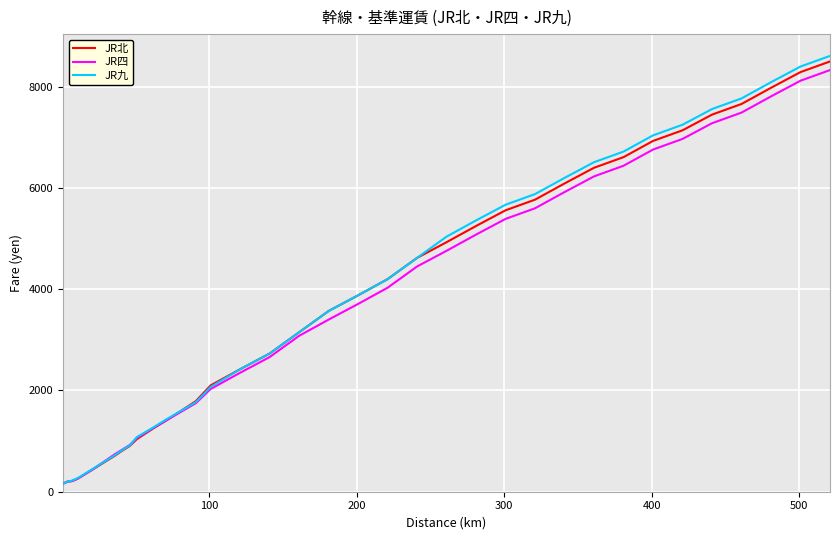

What is the difference between the maximum and minimum values in the JR九 series?

8450